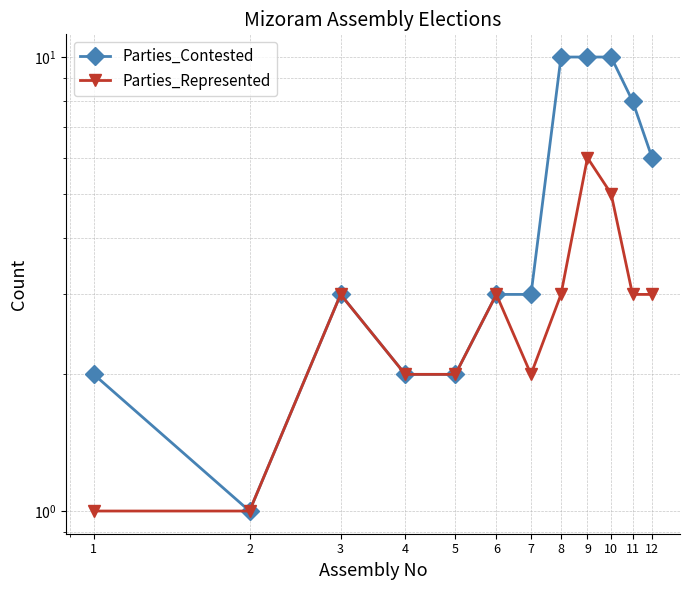

At how many categories does at least one series exceed 1?

11